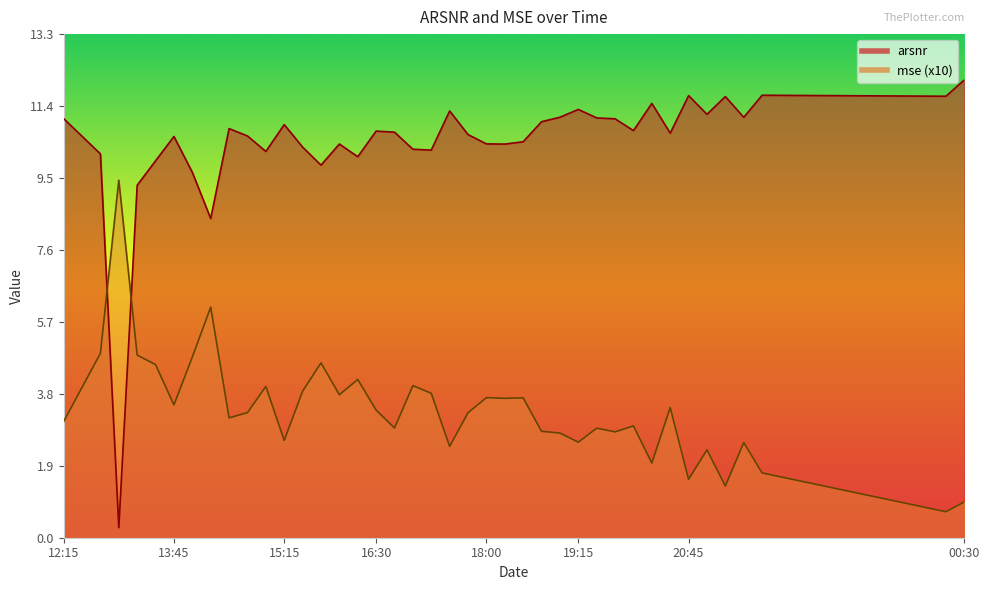

What is the average value of the mse series?

3.4